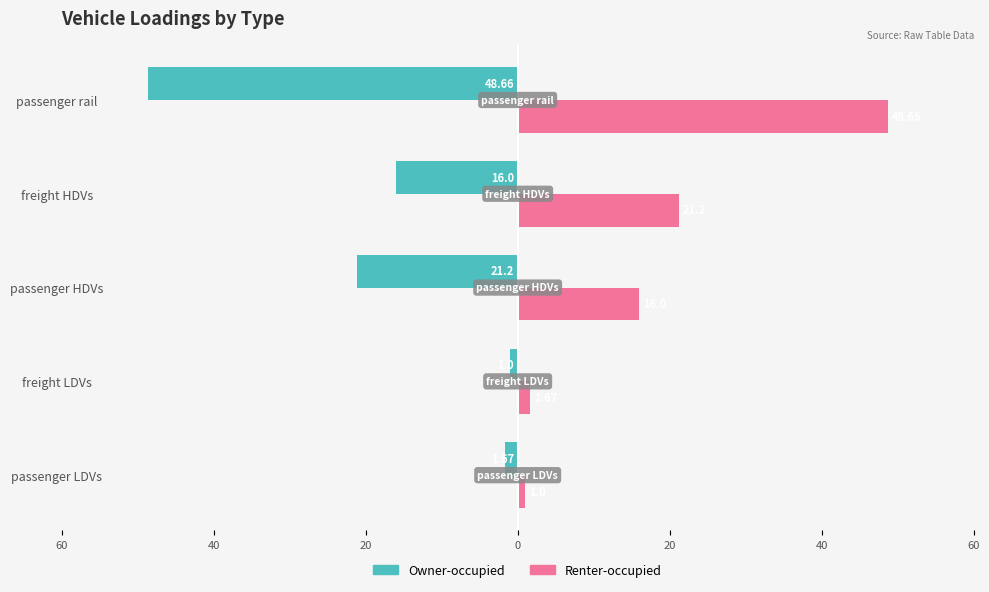

What are all the series names shown in the legend?

Owner-occupied, Renter-occupied